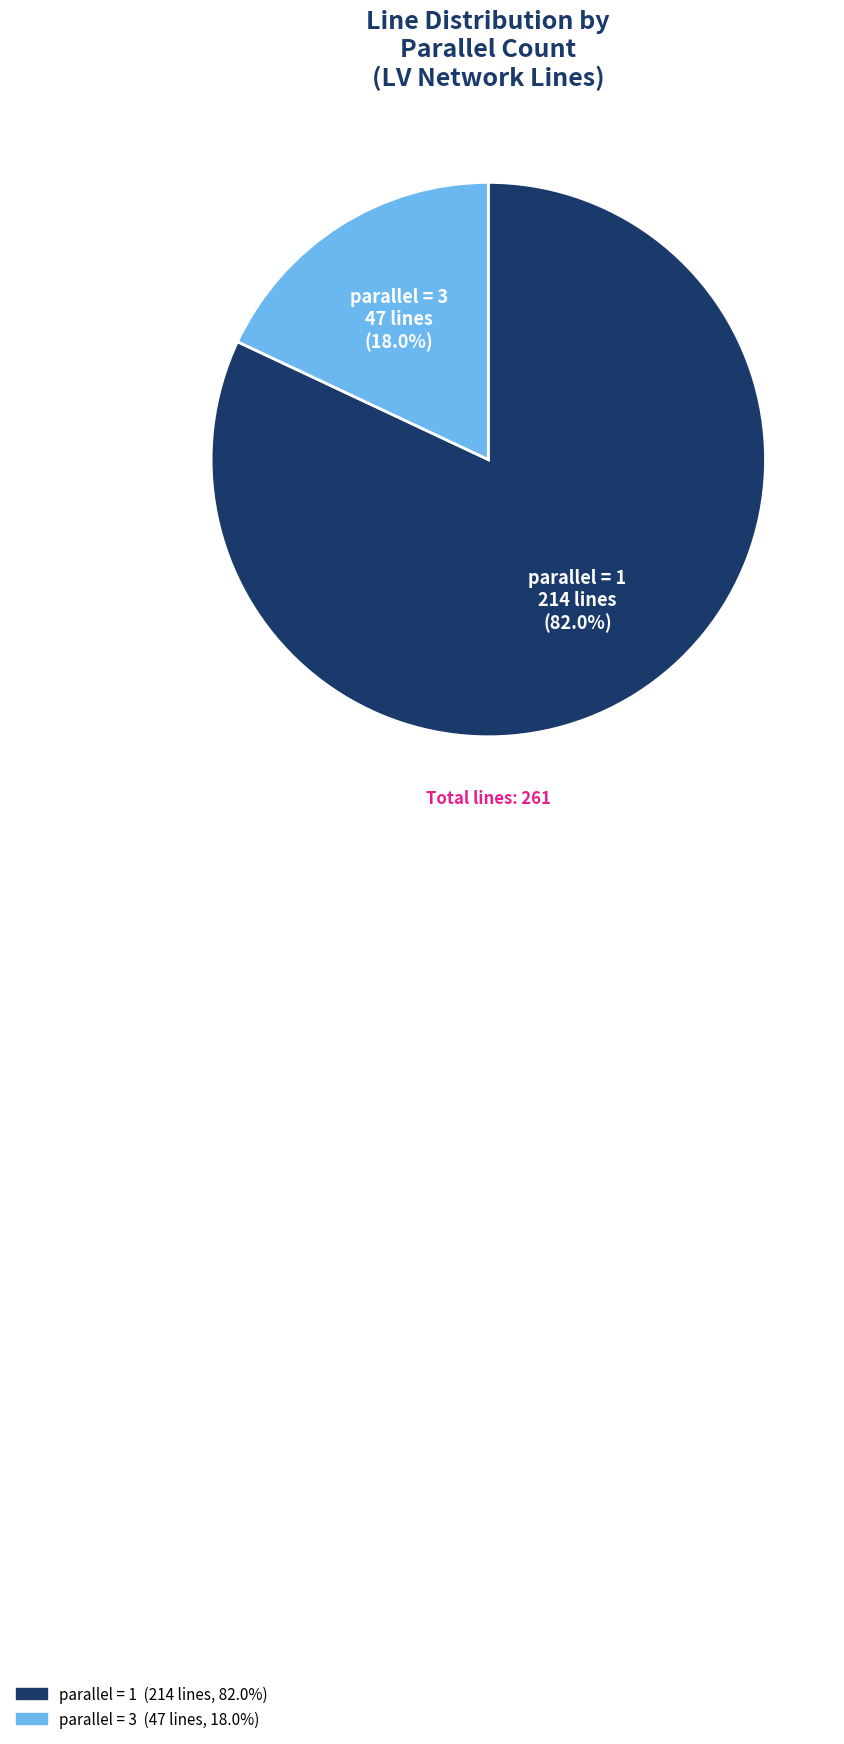

To the nearest percent, what portion does parallel = 1 represent?

82%